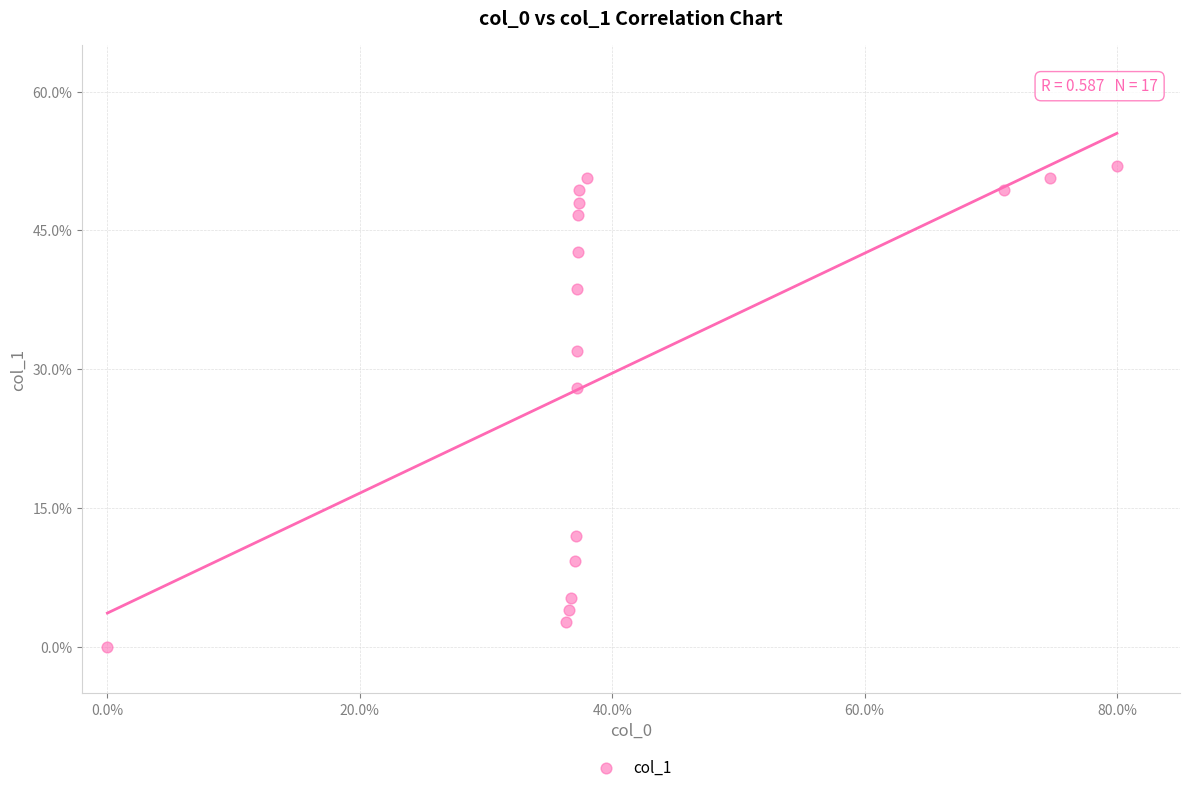

What is the range of Y values (max minus min)?

52.0